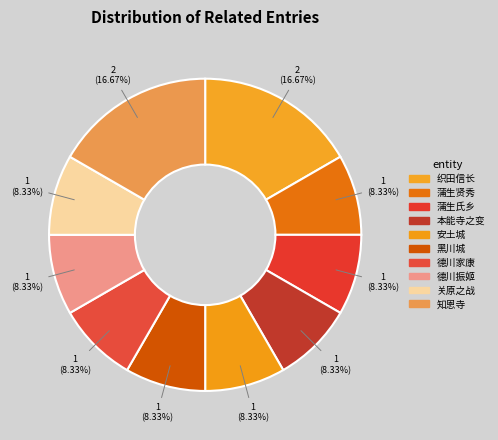

Does 知恩寺 account for over 50% of the chart?

No